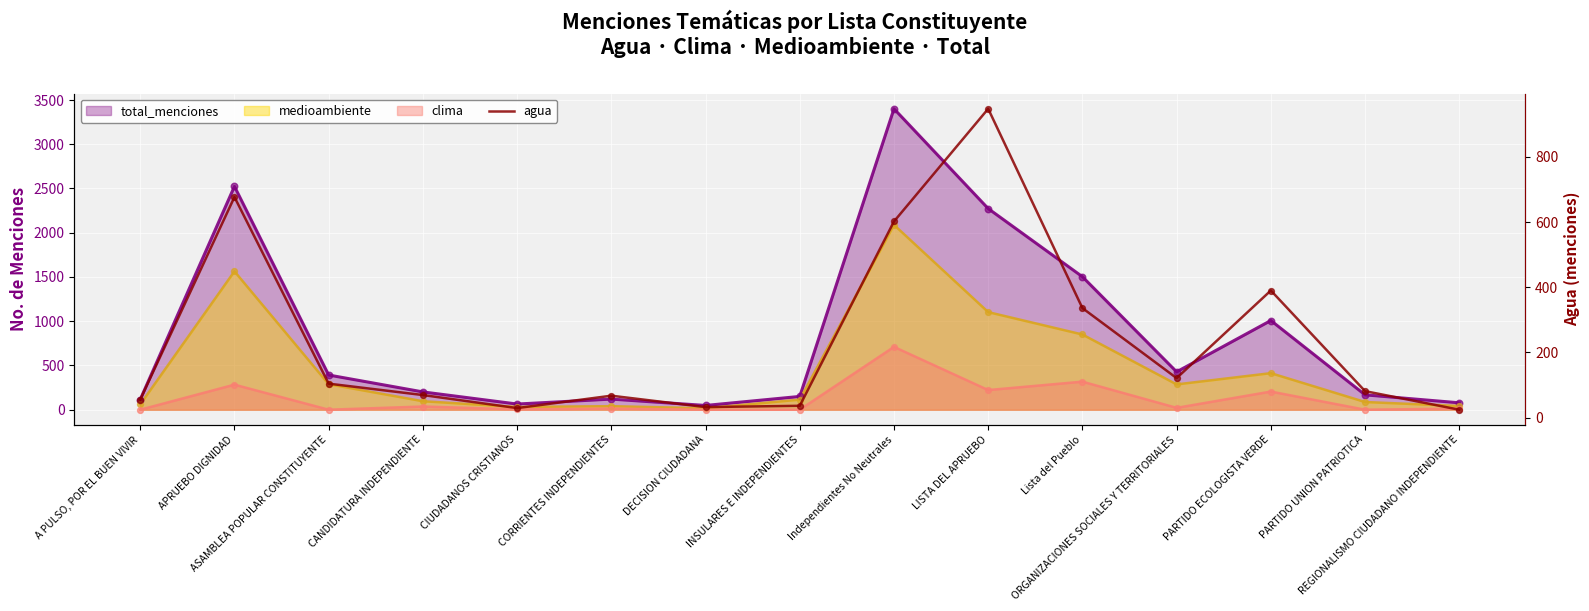

What is the change in value from CIUDADANOS CRISTIANOS to PARTIDO UNION PATRIOTICA?

+52